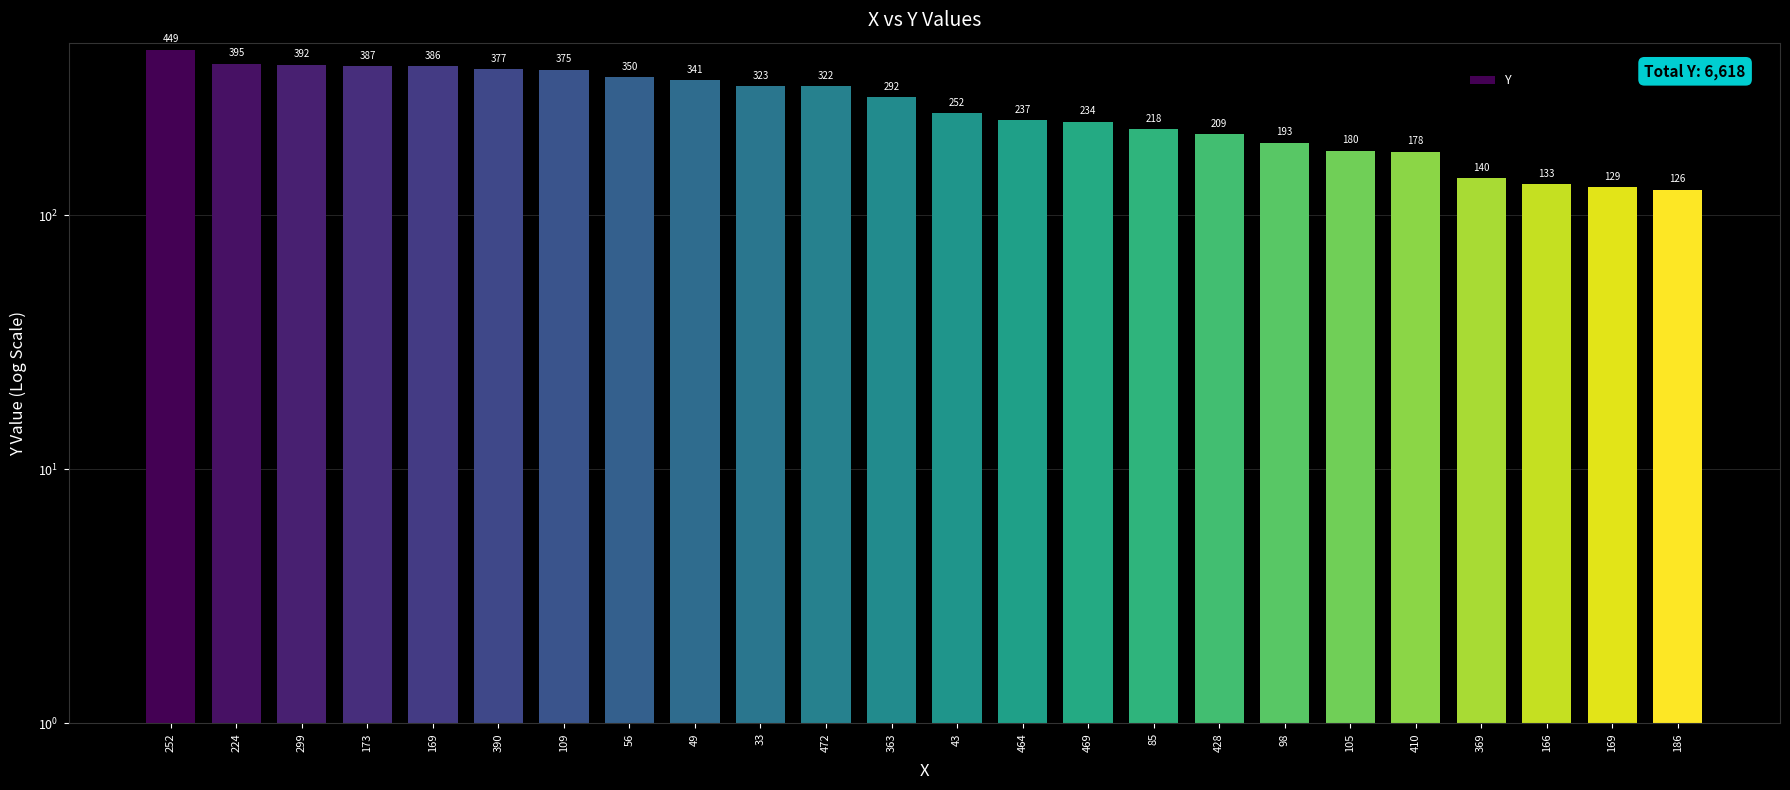

Rank the categories by value from lowest to highest.

186, 169, 166, 369, 410, 105, 98, 428, 85, 469, 464, 43, 363, 472, 33, 49, 56, 109, 390, 169, 173, 299, 224, 252